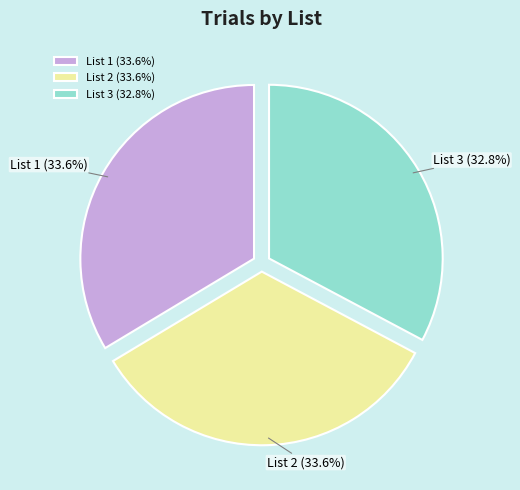

To the nearest percent, what is the difference between the largest and smallest slice percentages?

1%